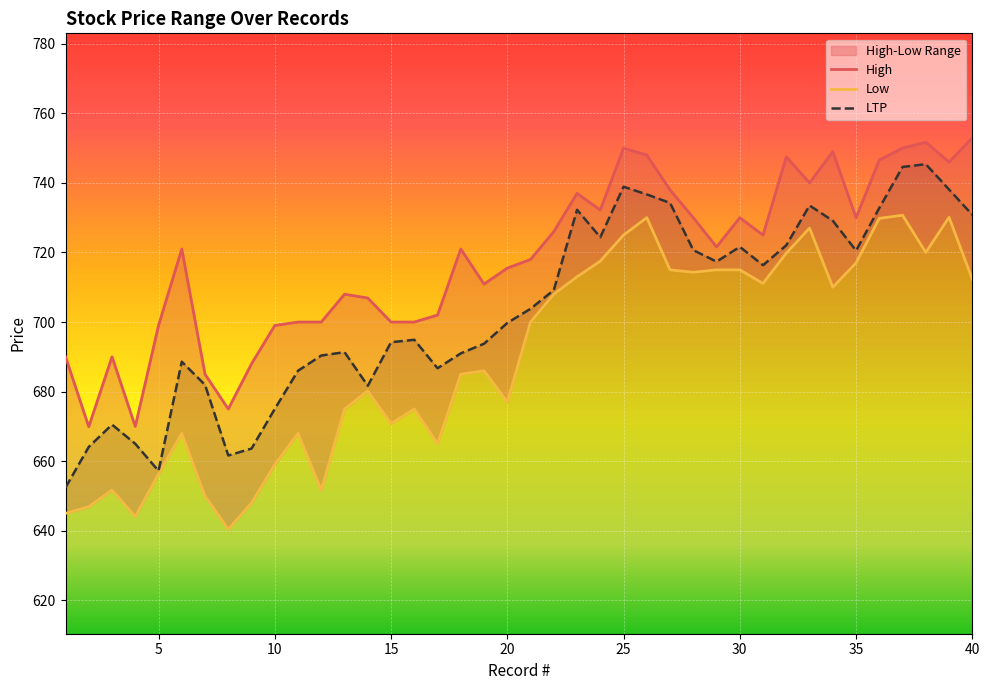

Which series has the widest spread of values?

LTP